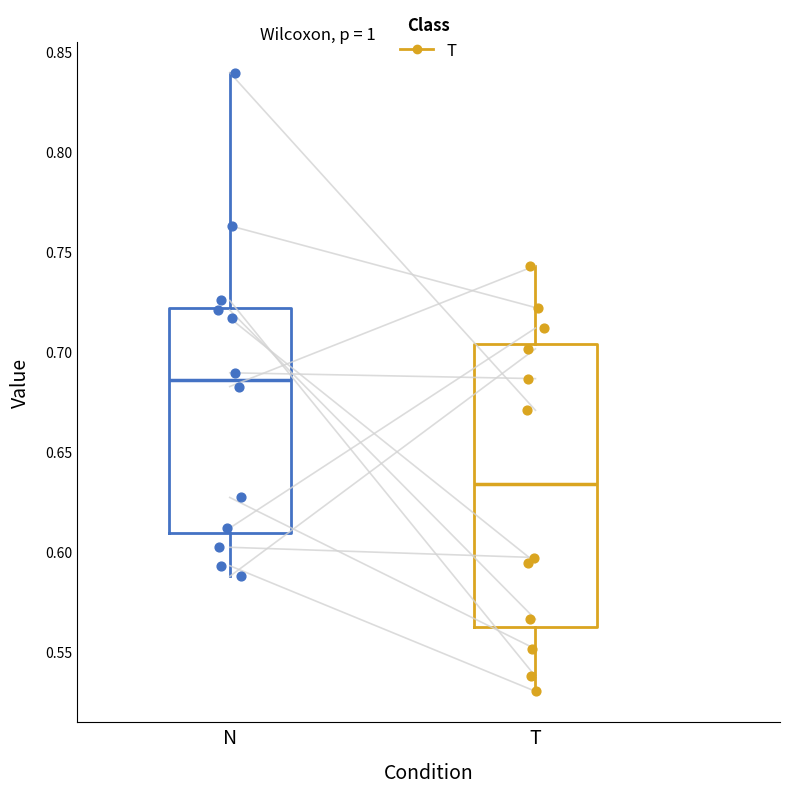

Reading left to right, read every box against the y-axis: the position of its median line, the range the box covers, and the ends of its whiskers. The values are not printed on the chart, so give them approximately, as read against the axis.

N: median 0.685, box 0.610 to 0.720, whiskers 0.590 to 0.840
T: median 0.635, box 0.565 to 0.705, whiskers 0.530 to 0.745